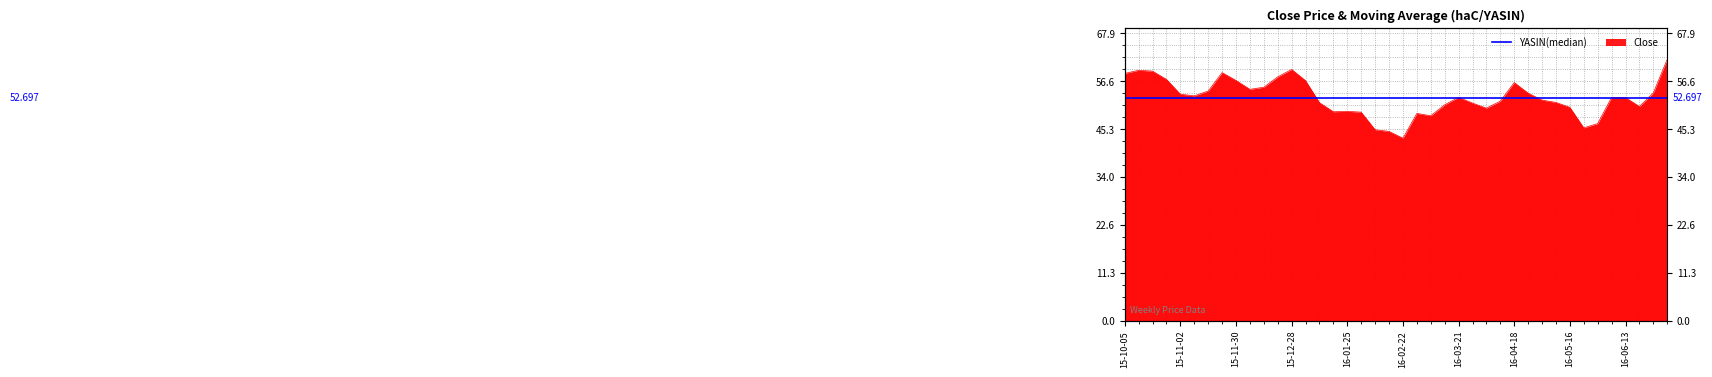

Between 2016-05-09 and 2016-03-21, which is larger?

2016-03-21